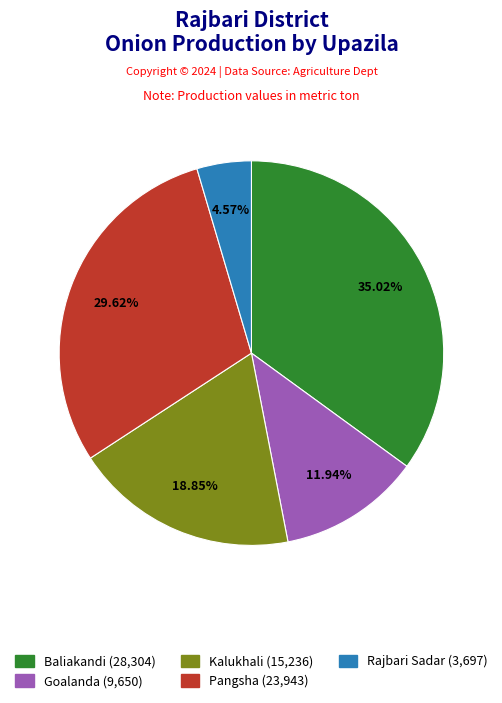

The Rajbari Sadar slice represents 18% of the pie. True or false?

False